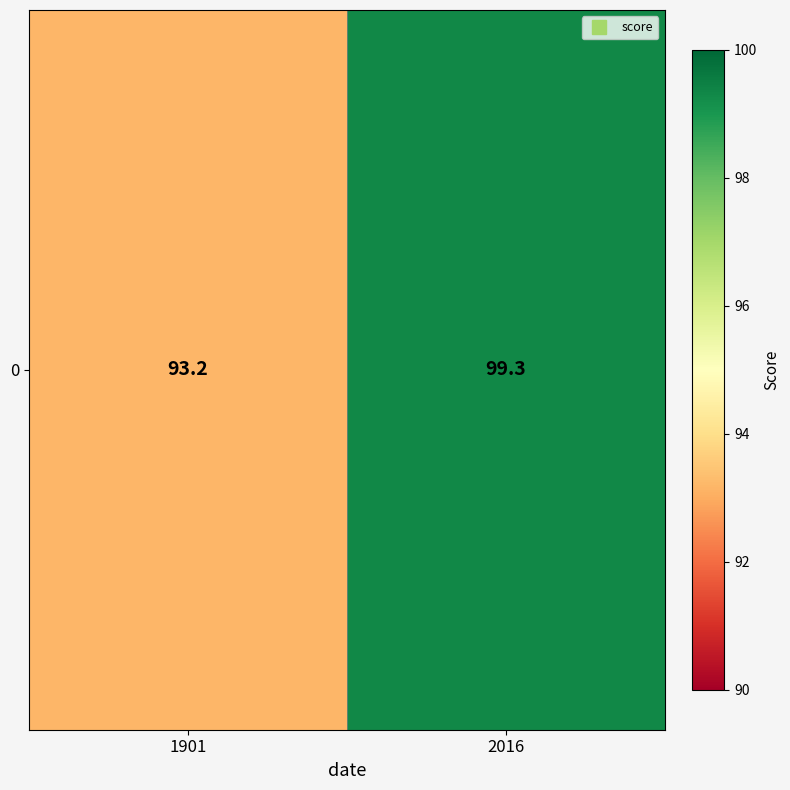

Reading right to left, extract all data points from this chart.

2016=99.3	1901=93.2